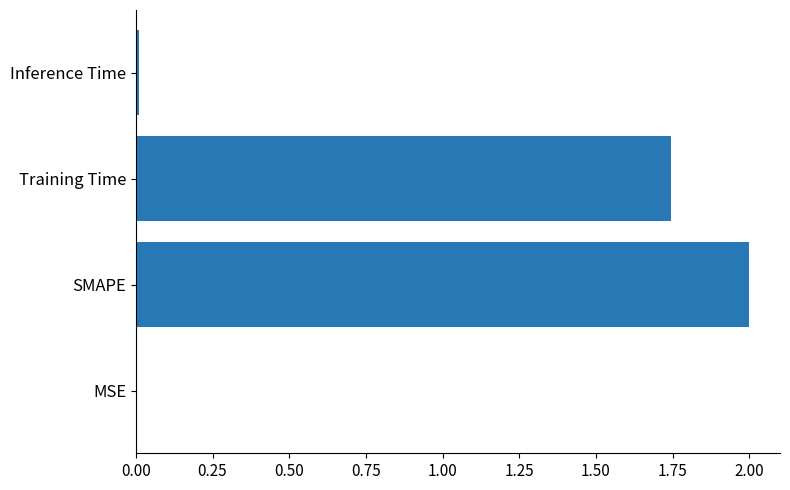

What is the average value?

0.9